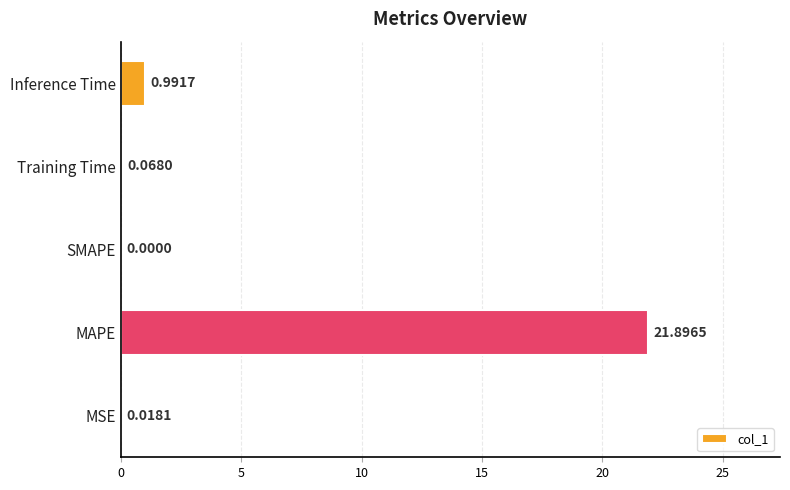

What is the sum of the values at MAPE and Inference Time?

22.9